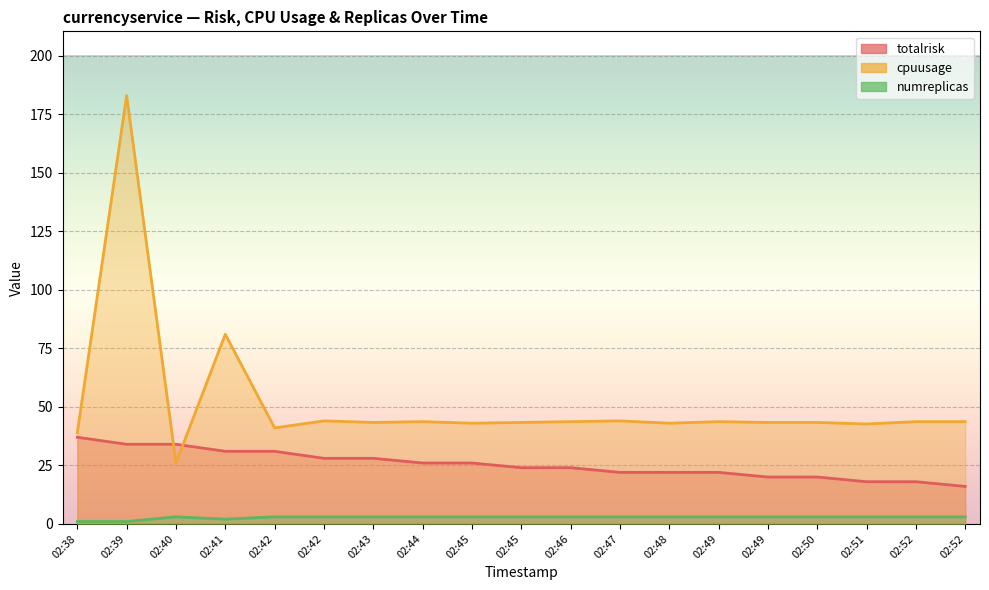

What is the sum of all cpuusage values?

978.3